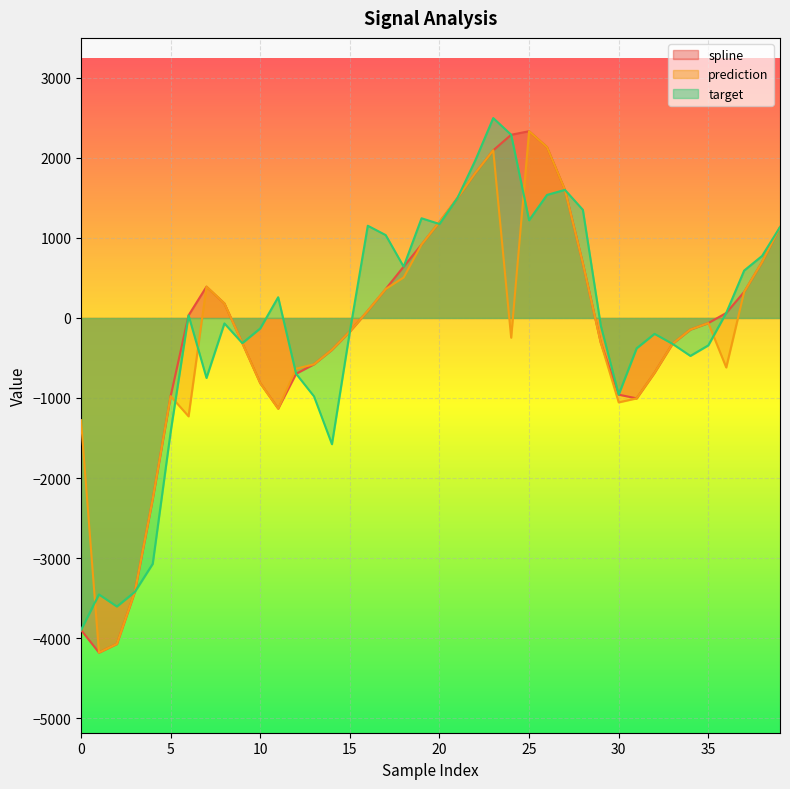

Read the target value at 35.

-342.4